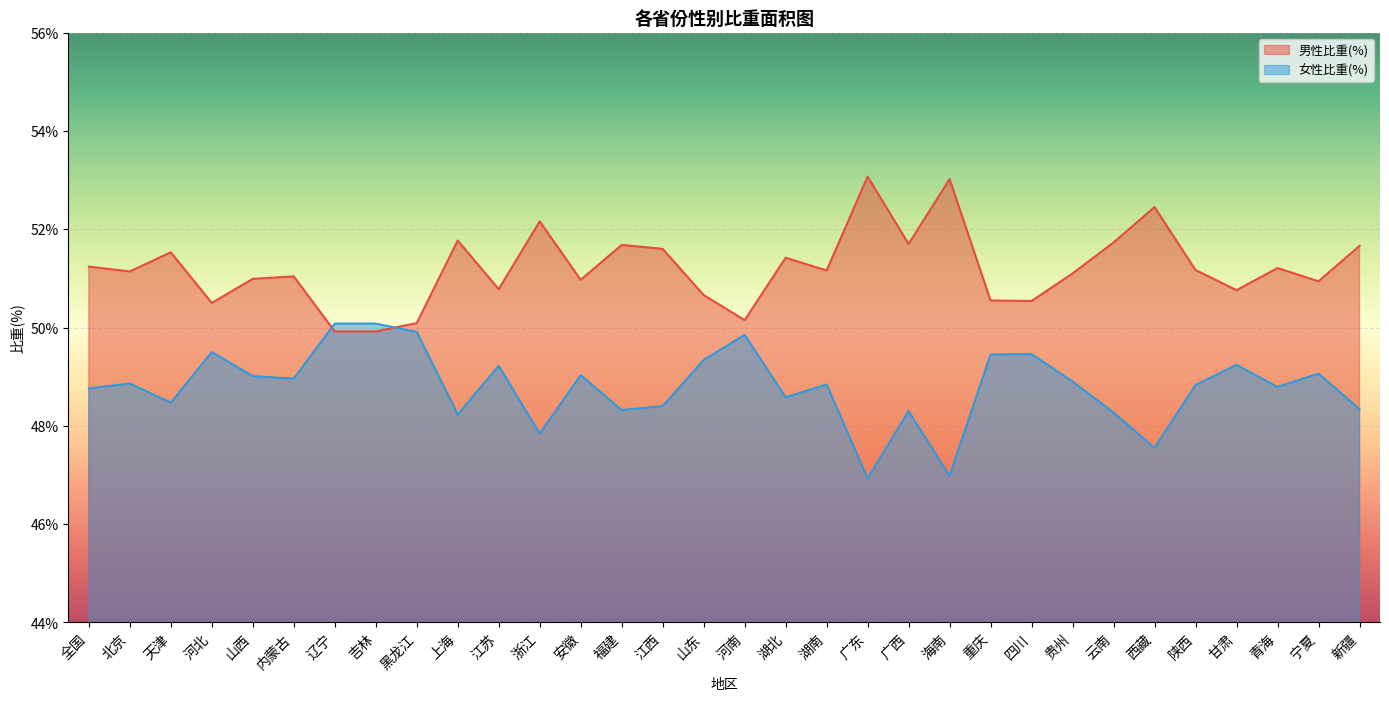

What is the total value across all series at 贵州?

100.0